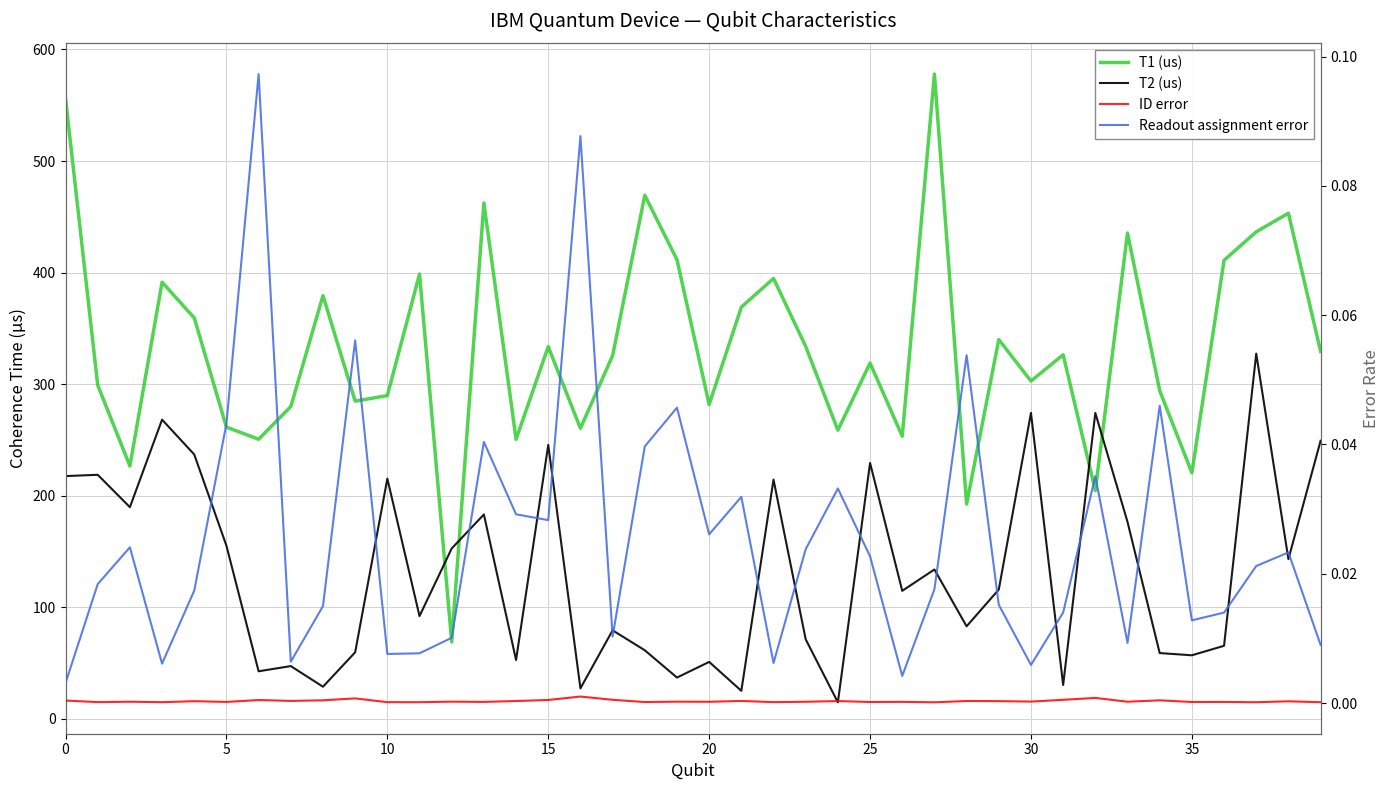

In Readout assignment error, how many points are lower than both neighbors (excluding endpoints)?

11